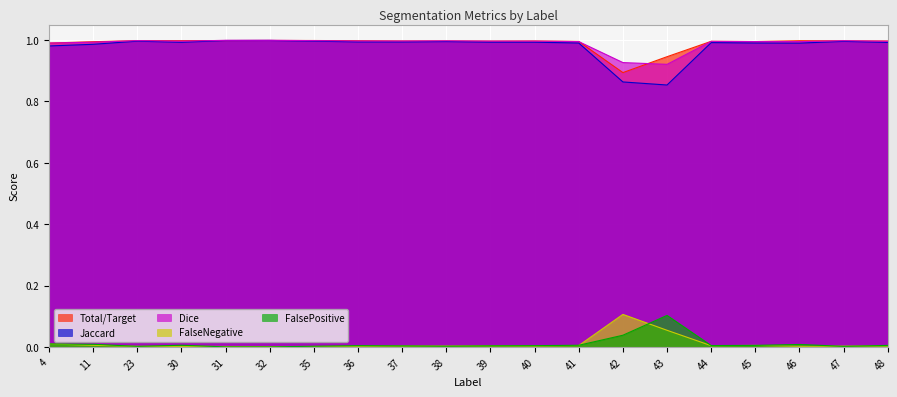

At which category is the sum across all series the highest?

32